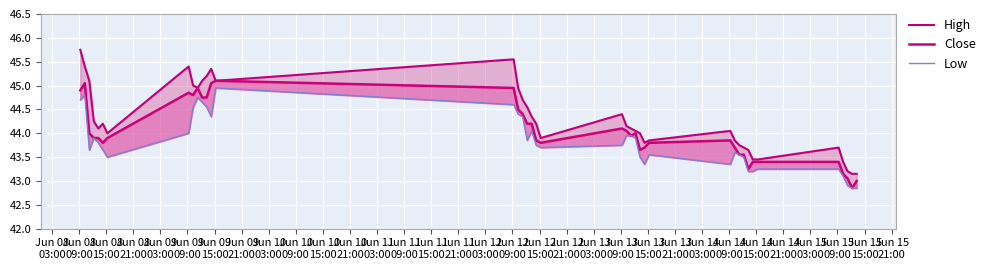

In Low, how many points are higher than both neighbors (excluding endpoints)?

7